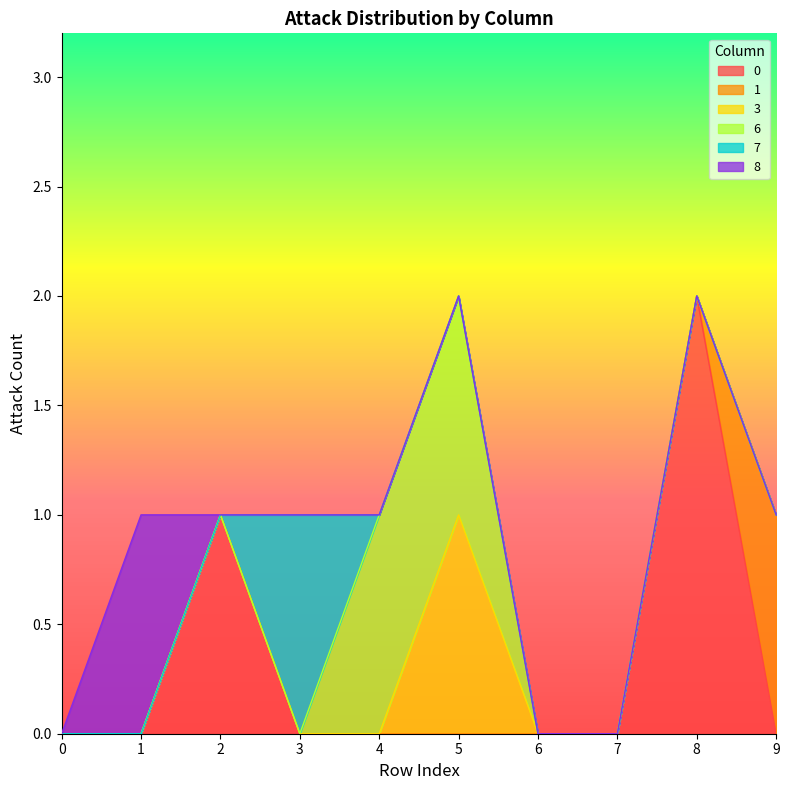

How many lines are shown in the chart?

6